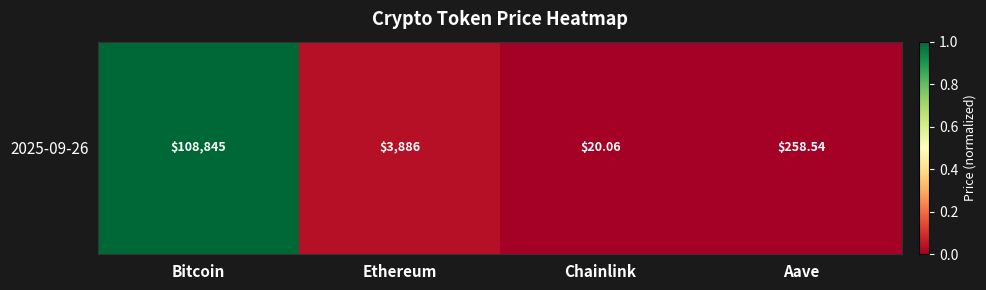

The value at Ethereum is 0.0. True or false?

True